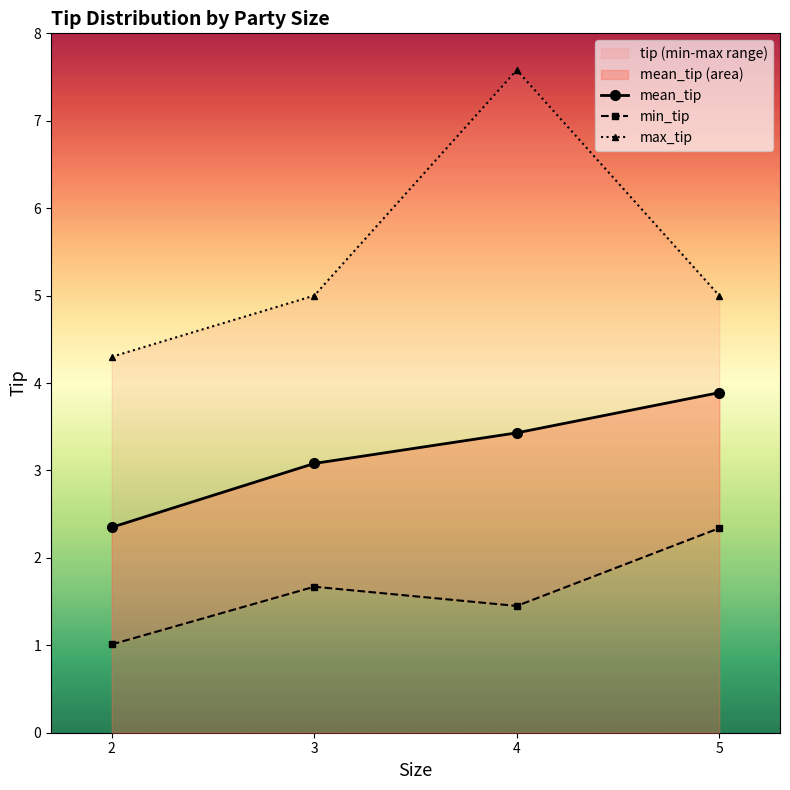

What is the minimum value for mean_tip?

2.4